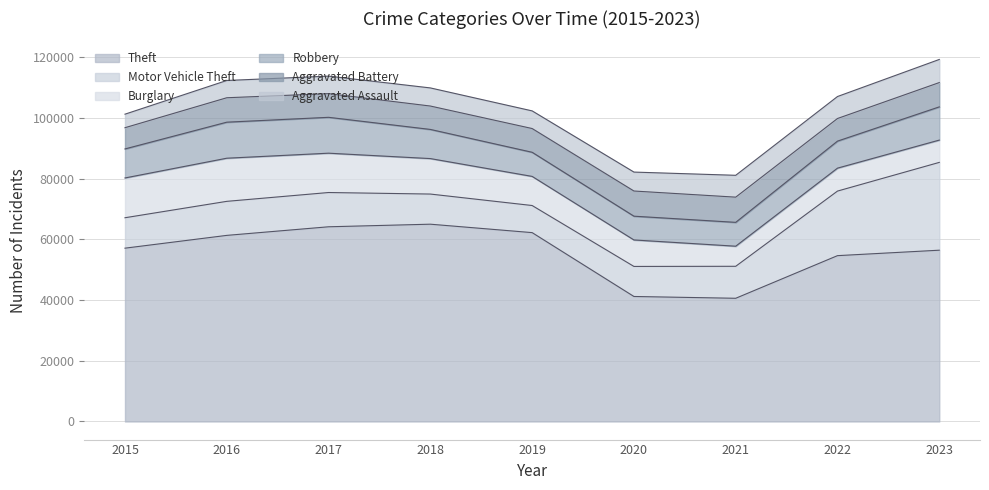

How many distinct data groups are displayed?

6